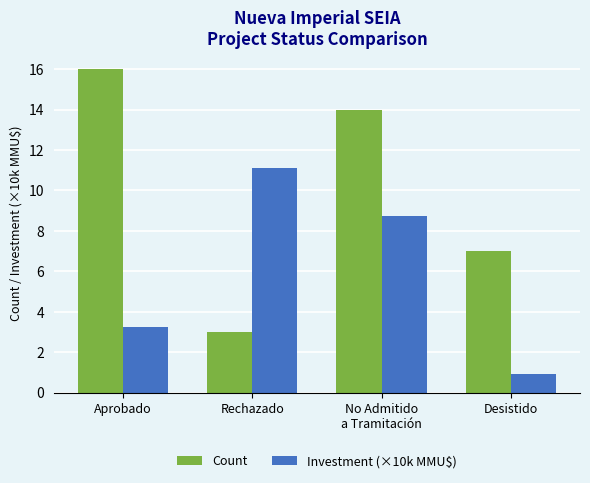

Count the number of data series in this chart.

2